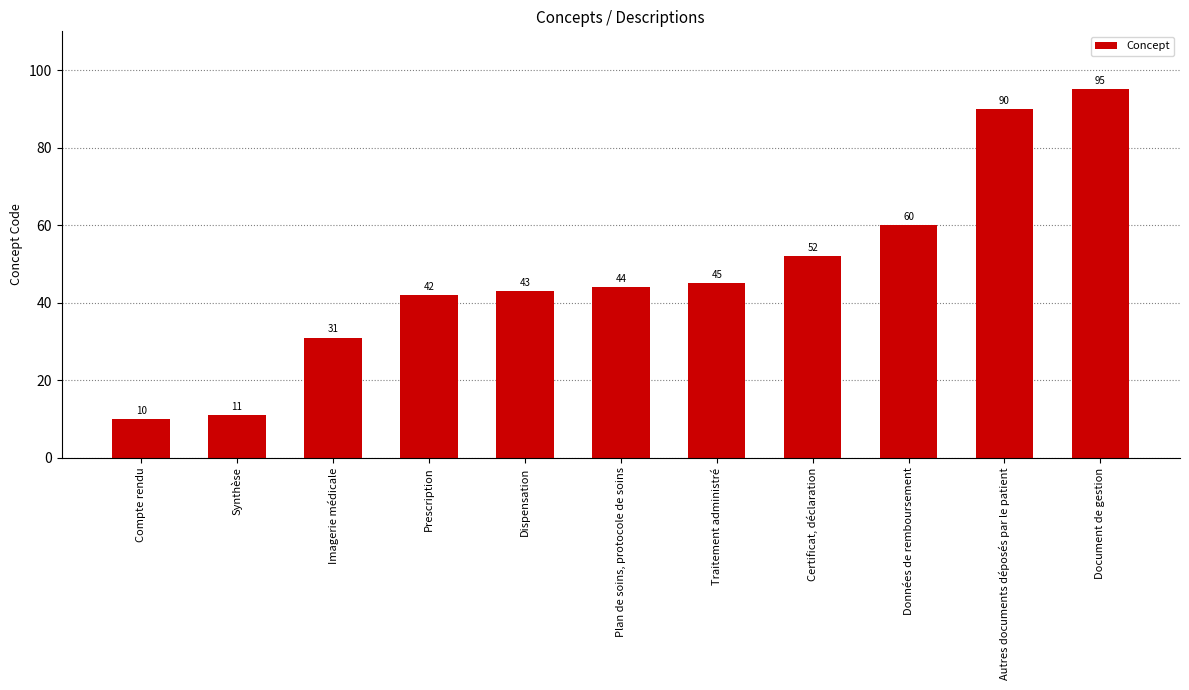

The chart shows a value of 31 at Imagerie médicale. True or false?

True